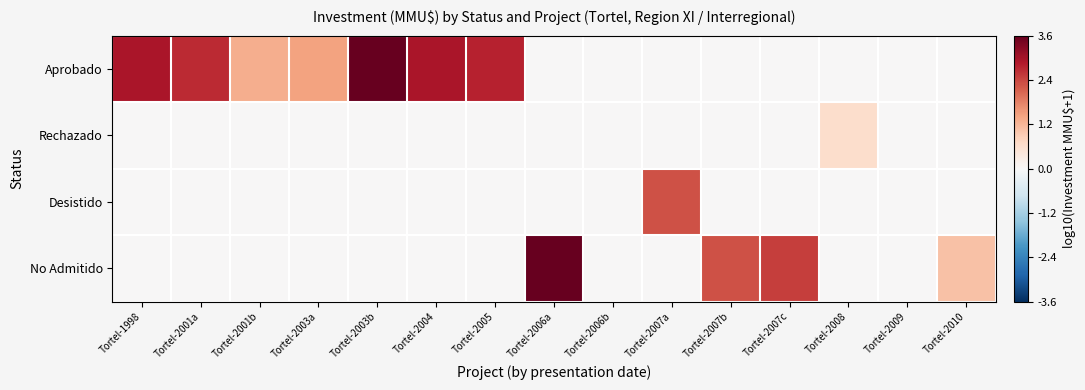

Reading left to right, transcribe all the data shown in this chart.

Aprobado: Tortel-1998=2.9	Tortel-2001a=2.7	Tortel-2001b=1.3	Tortel-2003a=1.4	Tortel-2003b=3.6	Tortel-2004=2.9	Tortel-2005=2.8	Tortel-2006a=0.0	Tortel-2006b=0.0	Tortel-2007a=0.0	Tortel-2007b=0.0	Tortel-2007c=0.0	Tortel-2008=0.0	Tortel-2009=0.0	Tortel-2010=0.0
Rechazado: Tortel-1998=0.0	Tortel-2001a=0.0	Tortel-2001b=0.0	Tortel-2003a=0.0	Tortel-2003b=0.0	Tortel-2004=0.0	Tortel-2005=0.0	Tortel-2006a=0.0	Tortel-2006b=0.0	Tortel-2007a=0.0	Tortel-2007b=0.0	Tortel-2007c=0.0	Tortel-2008=0.6	Tortel-2009=0.0	Tortel-2010=0.0
Desistido: Tortel-1998=0.0	Tortel-2001a=0.0	Tortel-2001b=0.0	Tortel-2003a=0.0	Tortel-2003b=0.0	Tortel-2004=0.0	Tortel-2005=0.0	Tortel-2006a=0.0	Tortel-2006b=0.0	Tortel-2007a=2.3	Tortel-2007b=0.0	Tortel-2007c=0.0	Tortel-2008=0.0	Tortel-2009=0.0	Tortel-2010=0.0
No Admitido: Tortel-1998=0.0	Tortel-2001a=0.0	Tortel-2001b=0.0	Tortel-2003a=0.0	Tortel-2003b=0.0	Tortel-2004=0.0	Tortel-2005=0.0	Tortel-2006a=3.6	Tortel-2006b=0.0	Tortel-2007a=0.0	Tortel-2007b=2.3	Tortel-2007c=2.5	Tortel-2008=0.0	Tortel-2009=0.0	Tortel-2010=1.0